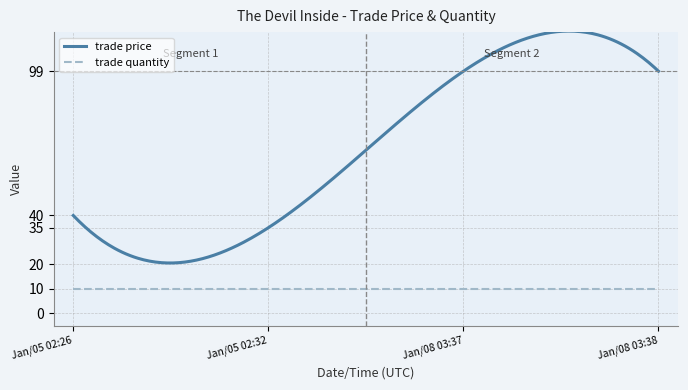

True or false: trade price and trade quantity intersect in this chart.

False